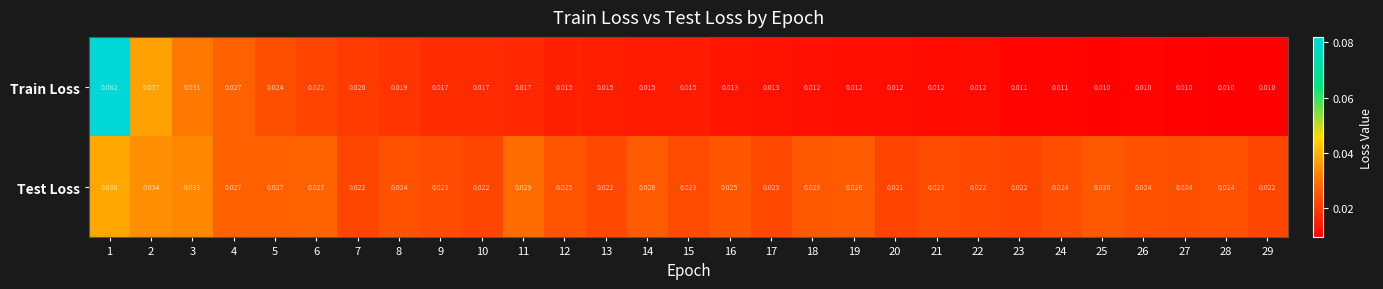

Which series has the widest spread of values?

Train Loss